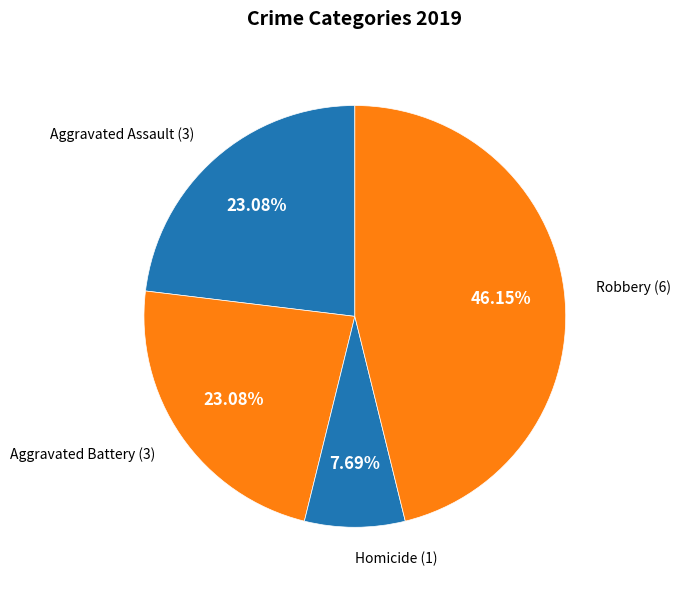

To the nearest percent, what is the difference between the Aggravated Assault and Homicide slice percentages?

15%